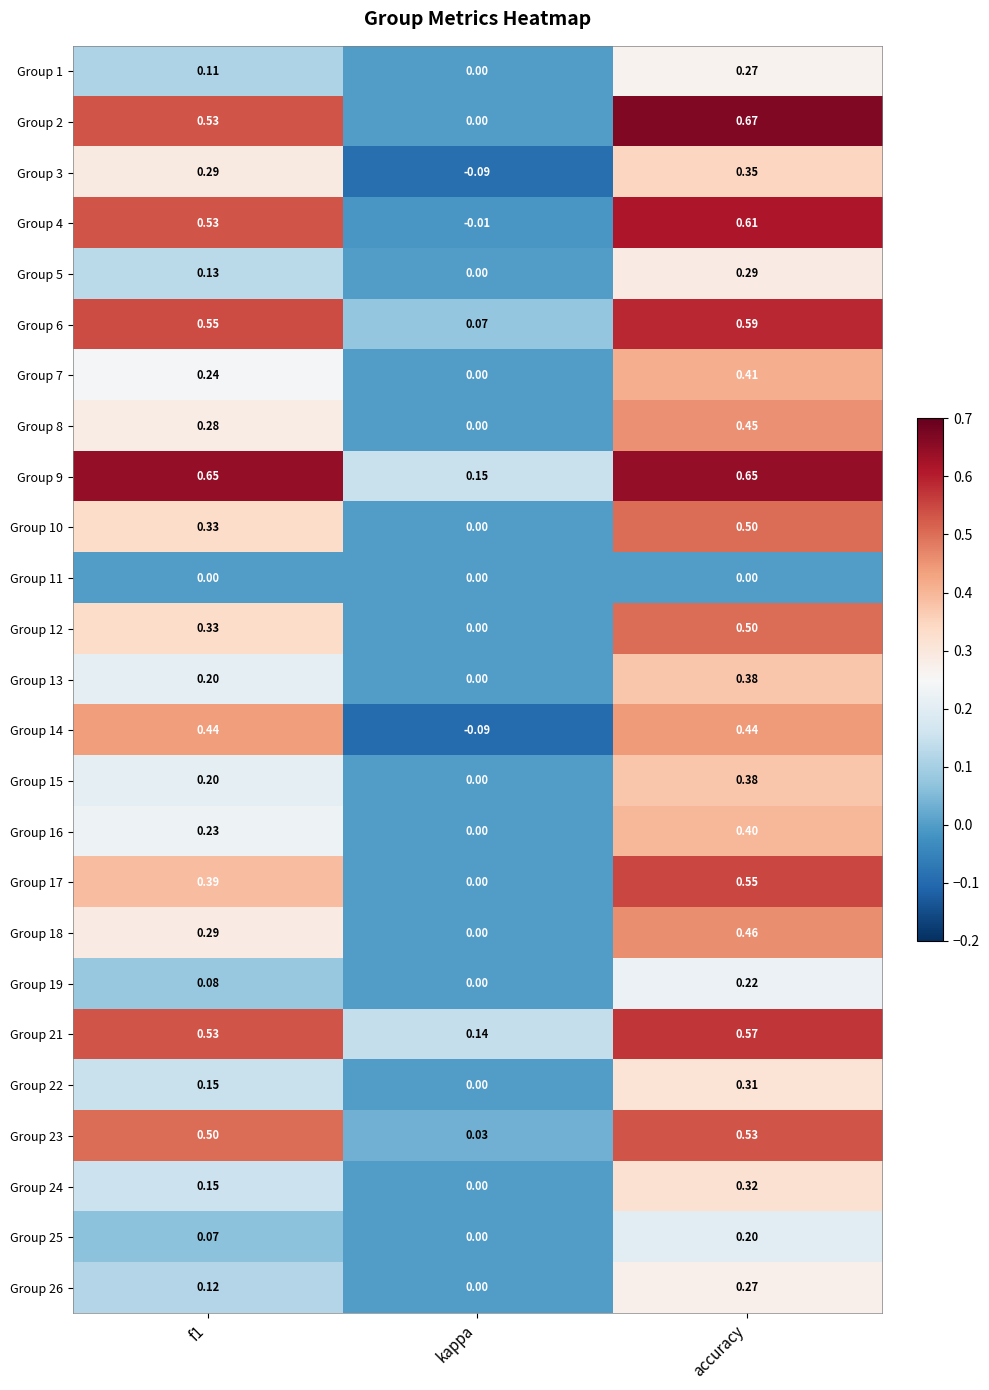

At which category does the chart reach its peak across all series?

accuracy